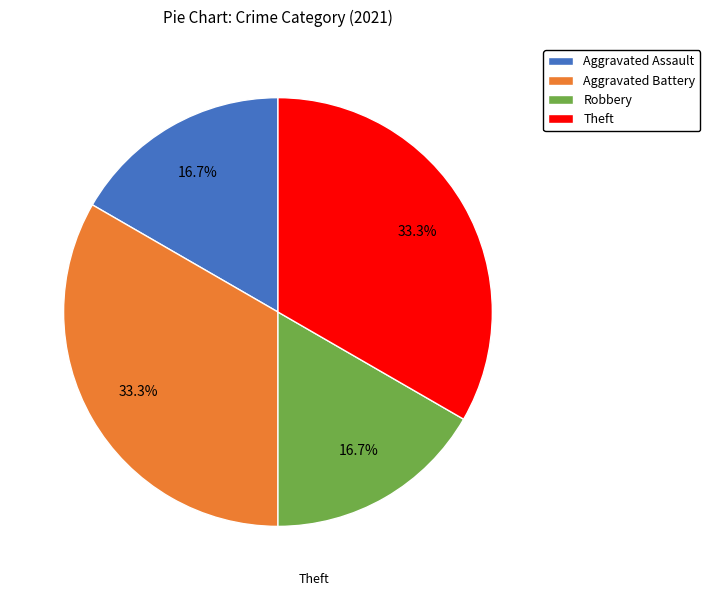

To the nearest percent, what portion does Aggravated Assault represent?

17%